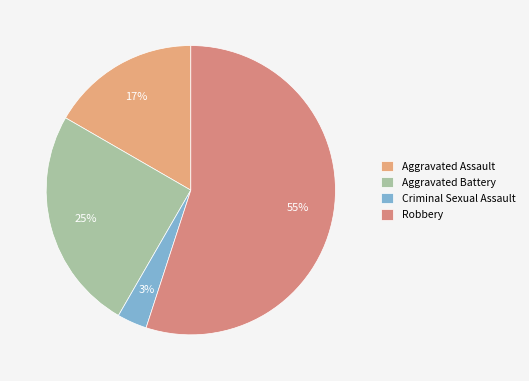

How many slices are in this pie chart?

4